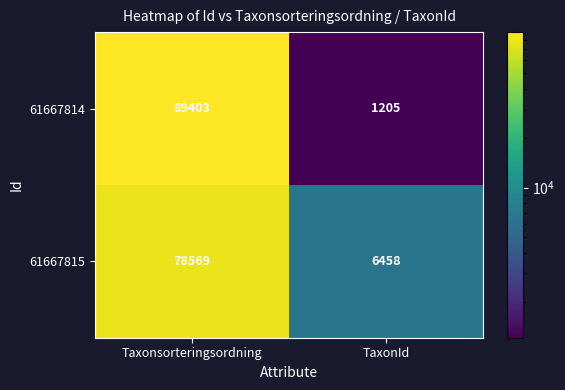

What value does the 61667815 series have at Taxonsorteringsordning?

78569